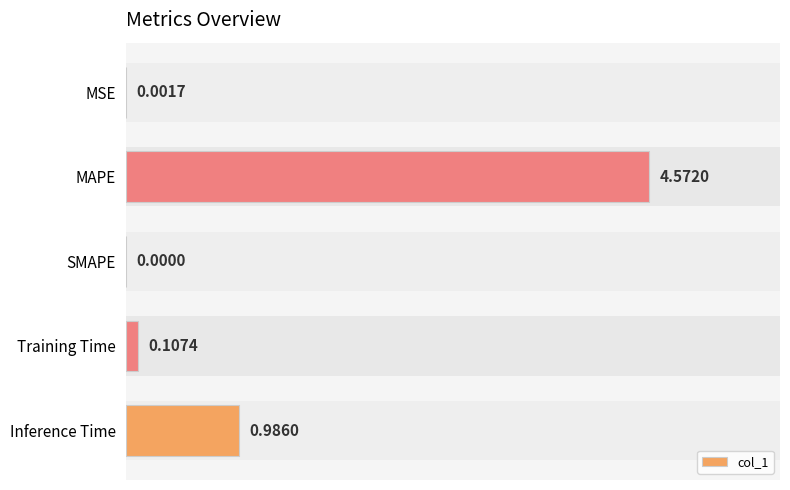

Where is the data nearest to the value 2?

Inference Time